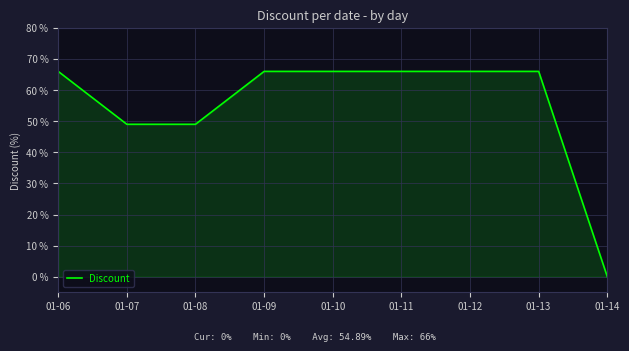

How many values are between 49 and 66?

8